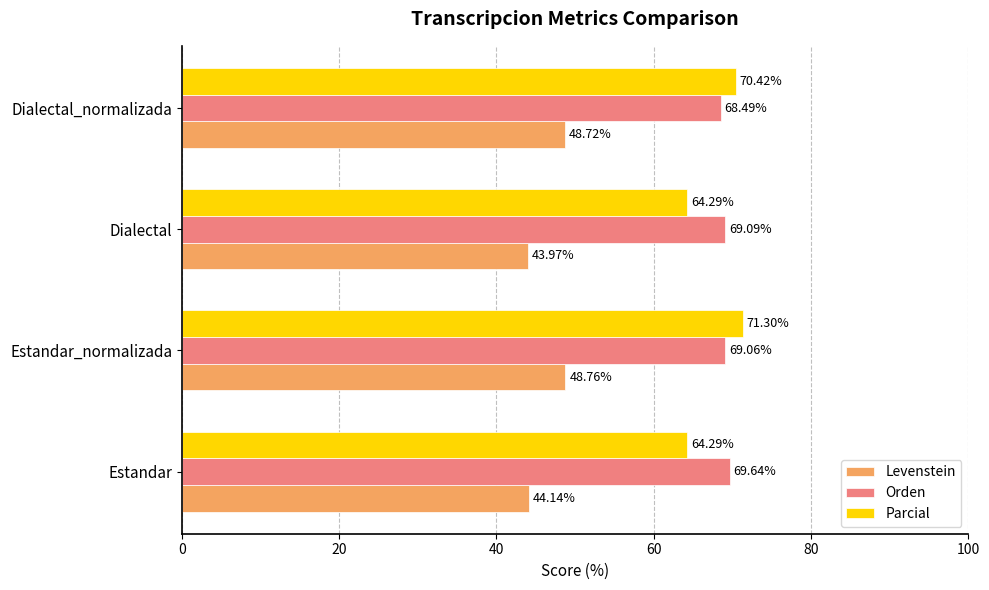

How many data points in Levenstein are above 48?

2